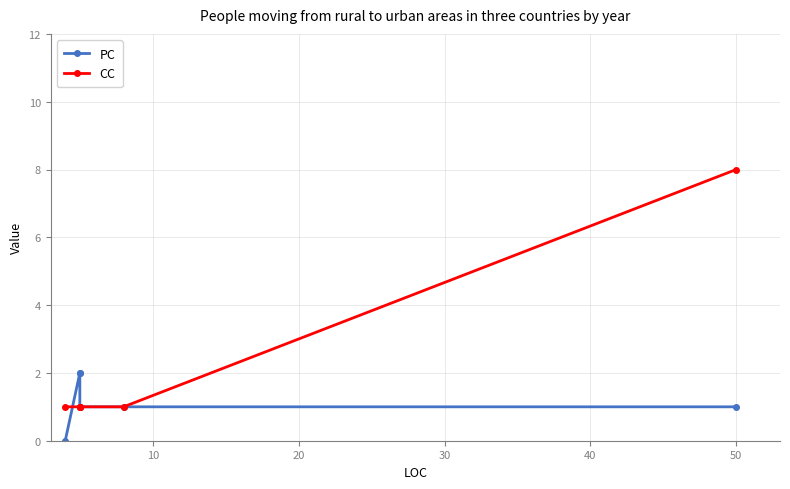

What is the total value across all series at 50?

9